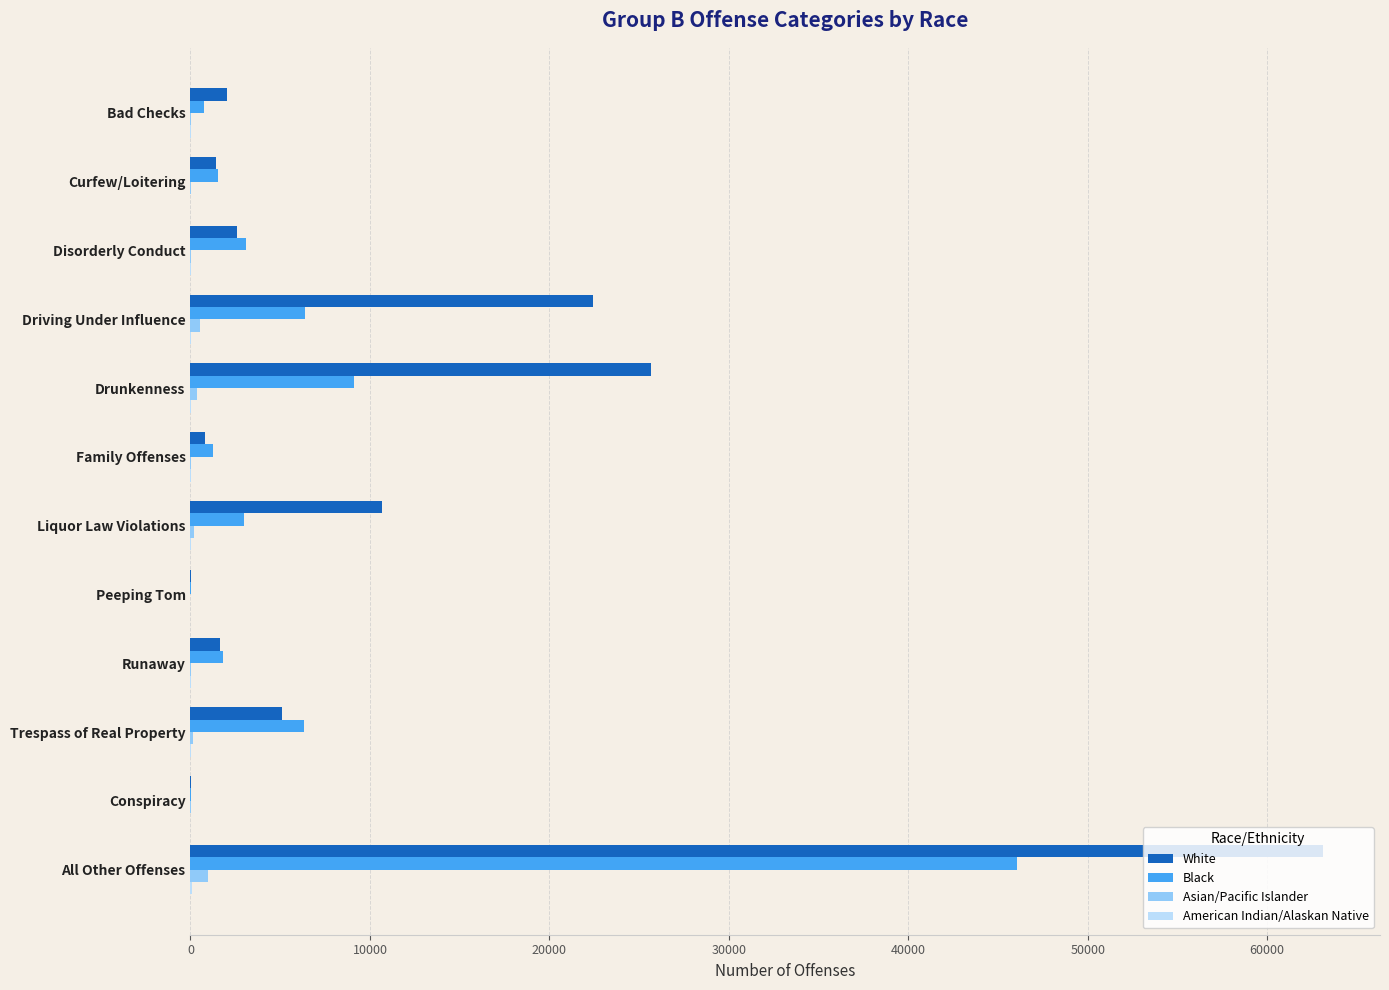

Is it true that Black equals 46033 at All Other Offenses?

True